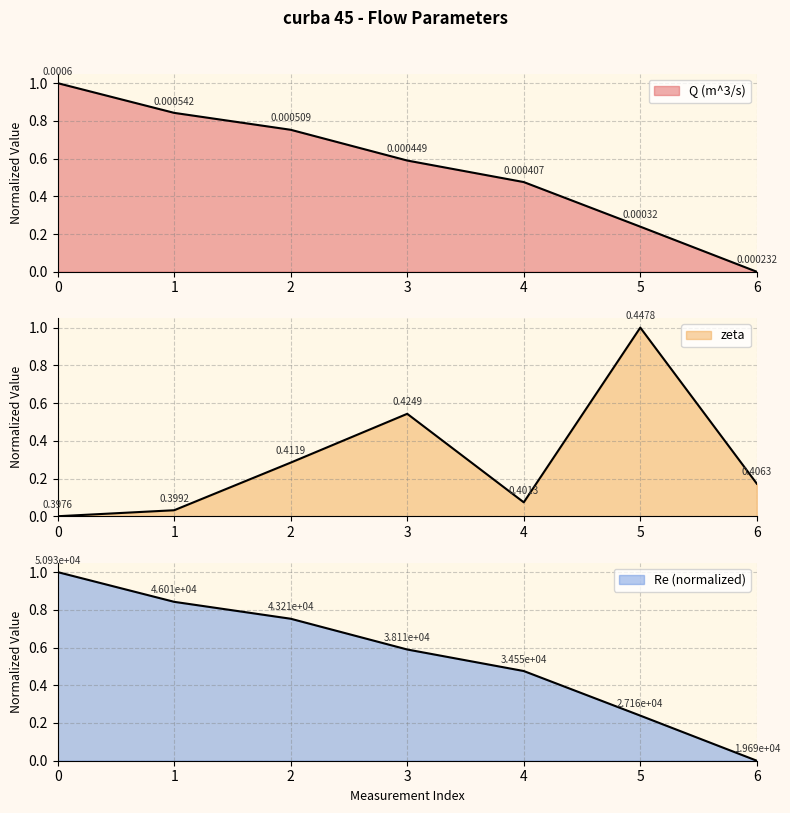

Does the chart have visible grid lines?

Yes